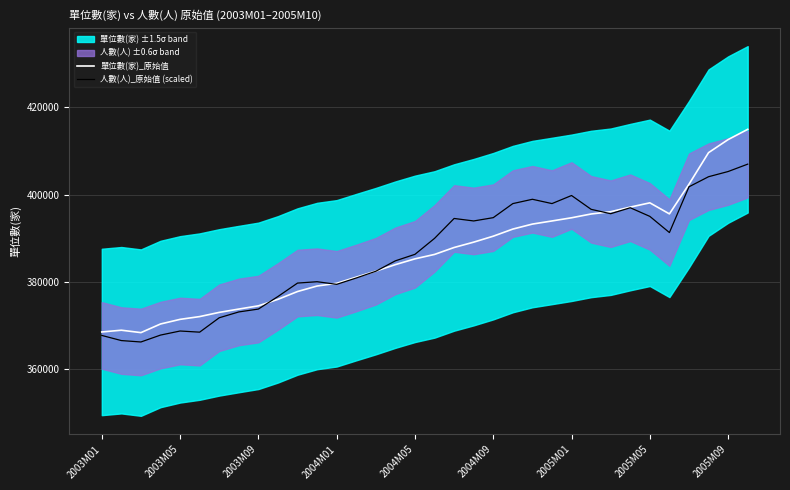

Reading left to right, what are all the values shown in this chart?

單位數(家)_原始值: 368592.0	368993.0	368443.0	370418.0	371478.0	372113.0	373075.0	373836.0	374574.0	376062.0	377852.0	379112.0	379731.0	381146.0	382524.0	384010.0	385334.0	386346.0	387933.0	389156.0	390522.0	392150.0	393294.0	394009.0	394737.0	395606.0	396125.0	397184.0	398160.0	395629.0	402423.0	409654.0	412643.0	414988.0
人數(人)_原始值 (scaled): 367798.7	366621.2	366299.0	367877.4	368810.6	368547.8	371842.8	373178.2	373834.0	376711.9	379786.1	380097.7	379495.7	380948.8	382492.7	384880.4	386367.7	390022.0	394578.3	394010.0	394764.9	397983.4	398974.3	397988.0	399835.8	396672.4	395666.6	397035.0	395057.6	391355.1	401832.2	404139.2	405328.8	407017.5